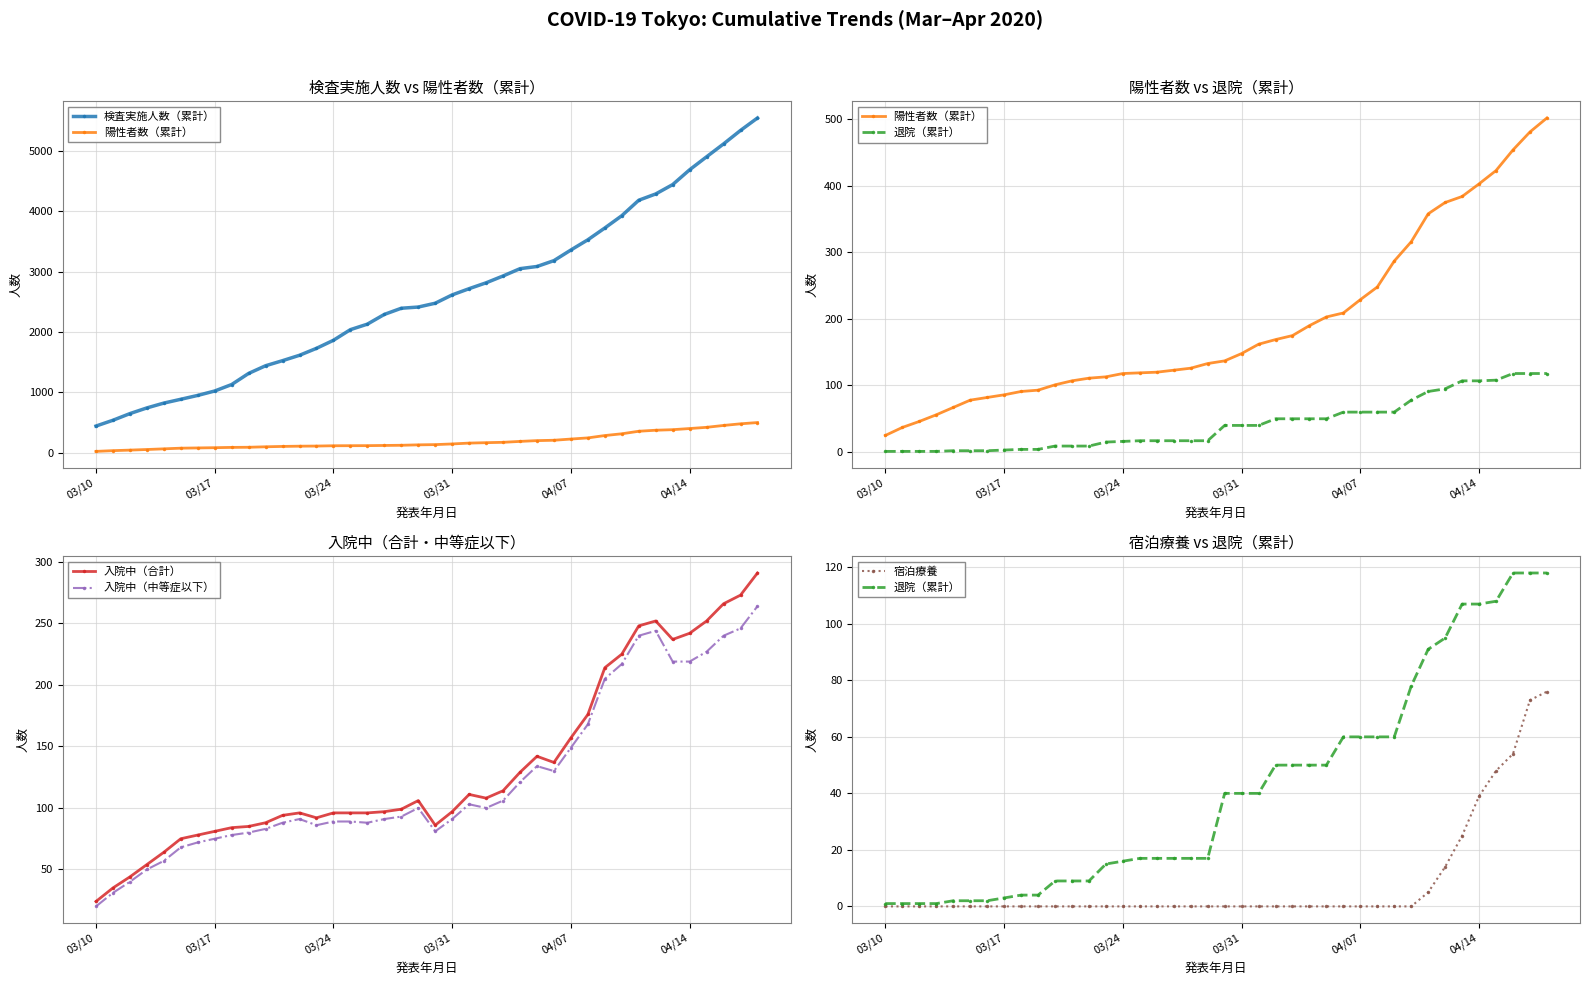

True or false: 入院中（中等症以下） and 入院中（合計） cross at least once.

False